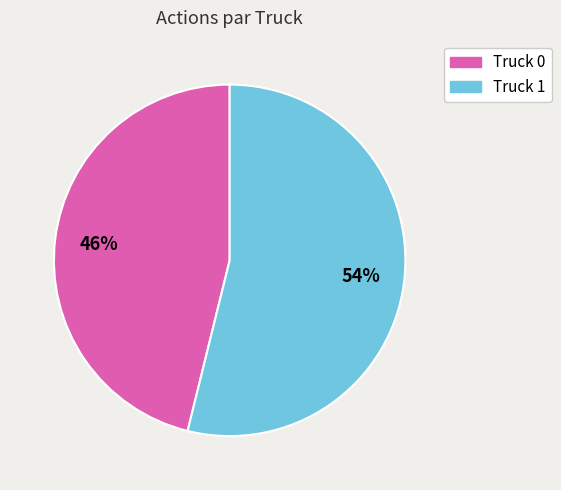

Is it true that Truck 0 is 51% of the pie?

False